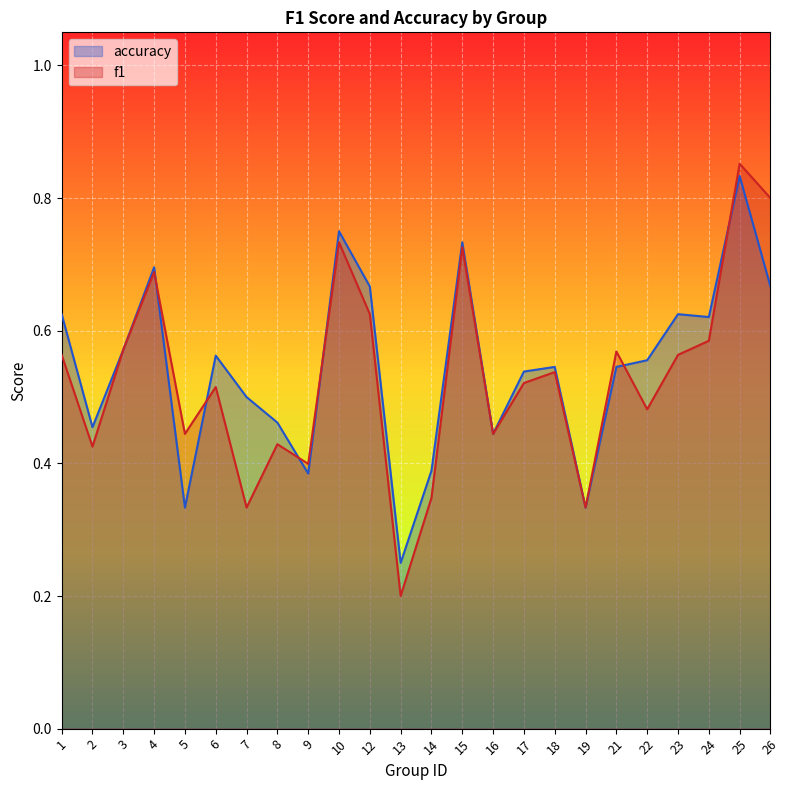

Reading left to right, extract all data points from this chart.

f1: 1=0.6	2=0.4	3=0.6	4=0.7	5=0.4	6=0.5	7=0.3	8=0.4	9=0.4	10=0.7	12=0.6	13=0.2	14=0.3	15=0.7	16=0.4	17=0.5	18=0.5	19=0.3	21=0.6	22=0.5	23=0.6	24=0.6	25=0.9	26=0.8
accuracy: 1=0.6	2=0.5	3=0.6	4=0.7	5=0.3	6=0.6	7=0.5	8=0.5	9=0.4	10=0.8	12=0.7	13=0.2	14=0.4	15=0.7	16=0.4	17=0.5	18=0.5	19=0.3	21=0.5	22=0.6	23=0.6	24=0.6	25=0.8	26=0.7